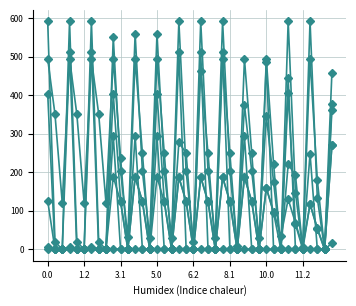

How many categories are shown in the chart?

40